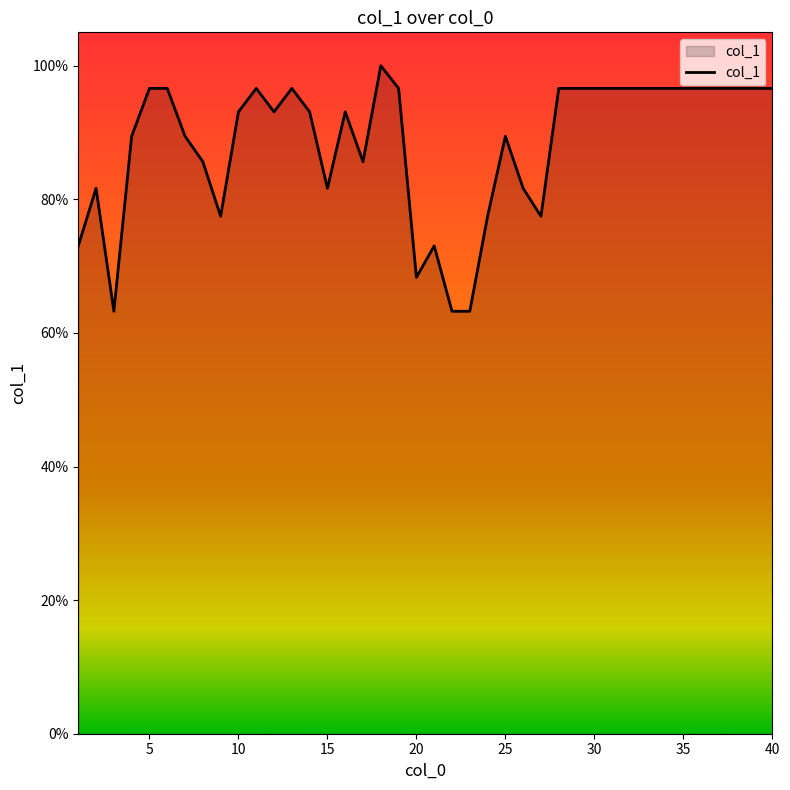

True or false: the data shows 68.3 at 20.

True